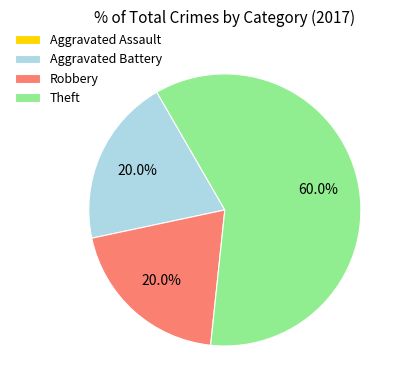

To the nearest percent, what is the difference between the Robbery and Theft slice percentages?

40%